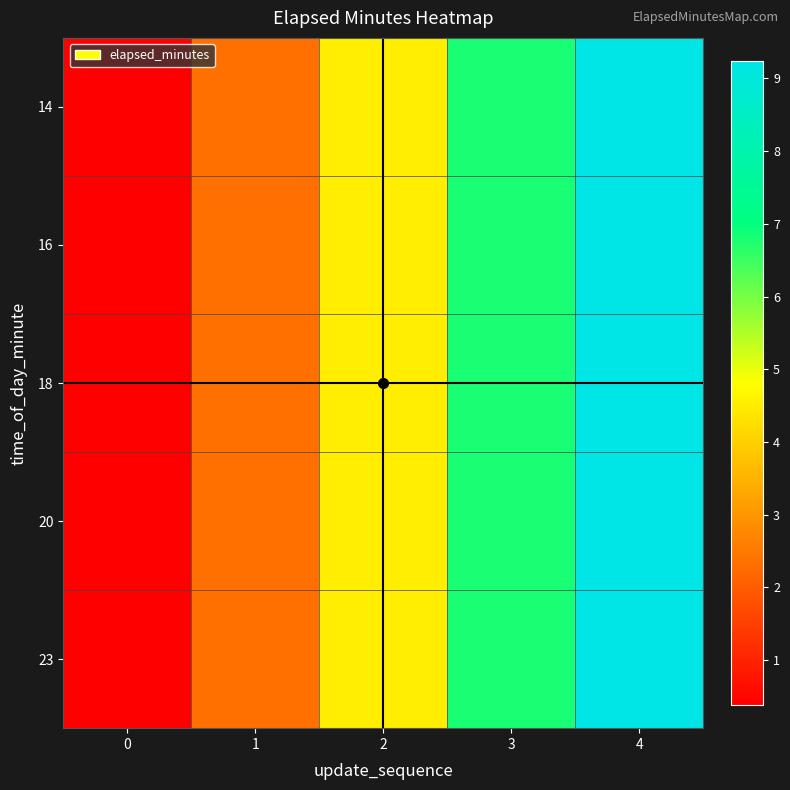

At how many categories does at least one series exceed 1?

4